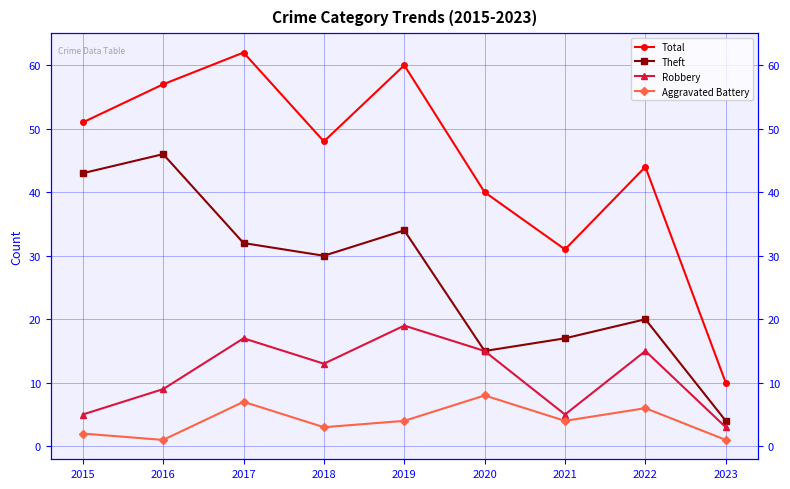

How many interior local peaks does the Theft series have?

3